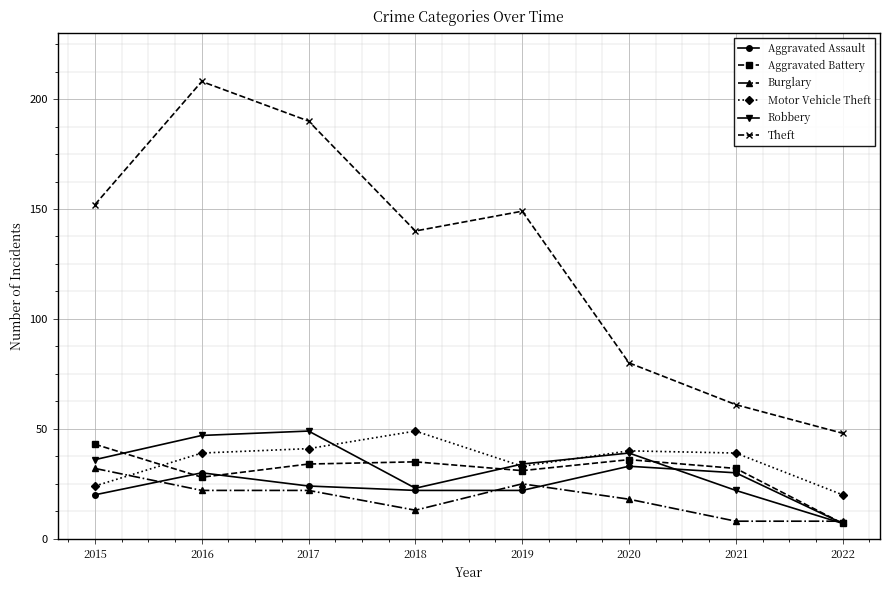

Count the number of data series in this chart.

6